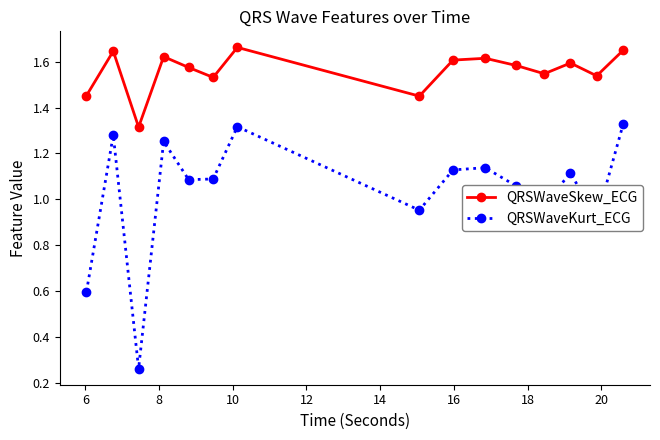

Which series has the largest total across all categories?

QRSWaveSkew_ECG